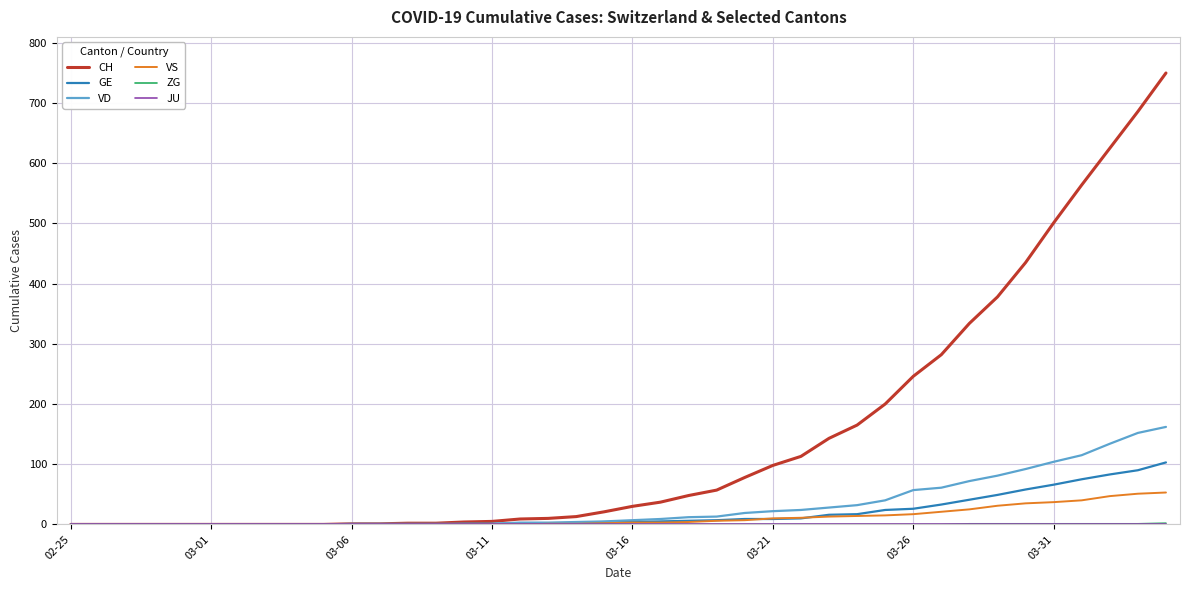

Which series has the largest total across all categories?

CH